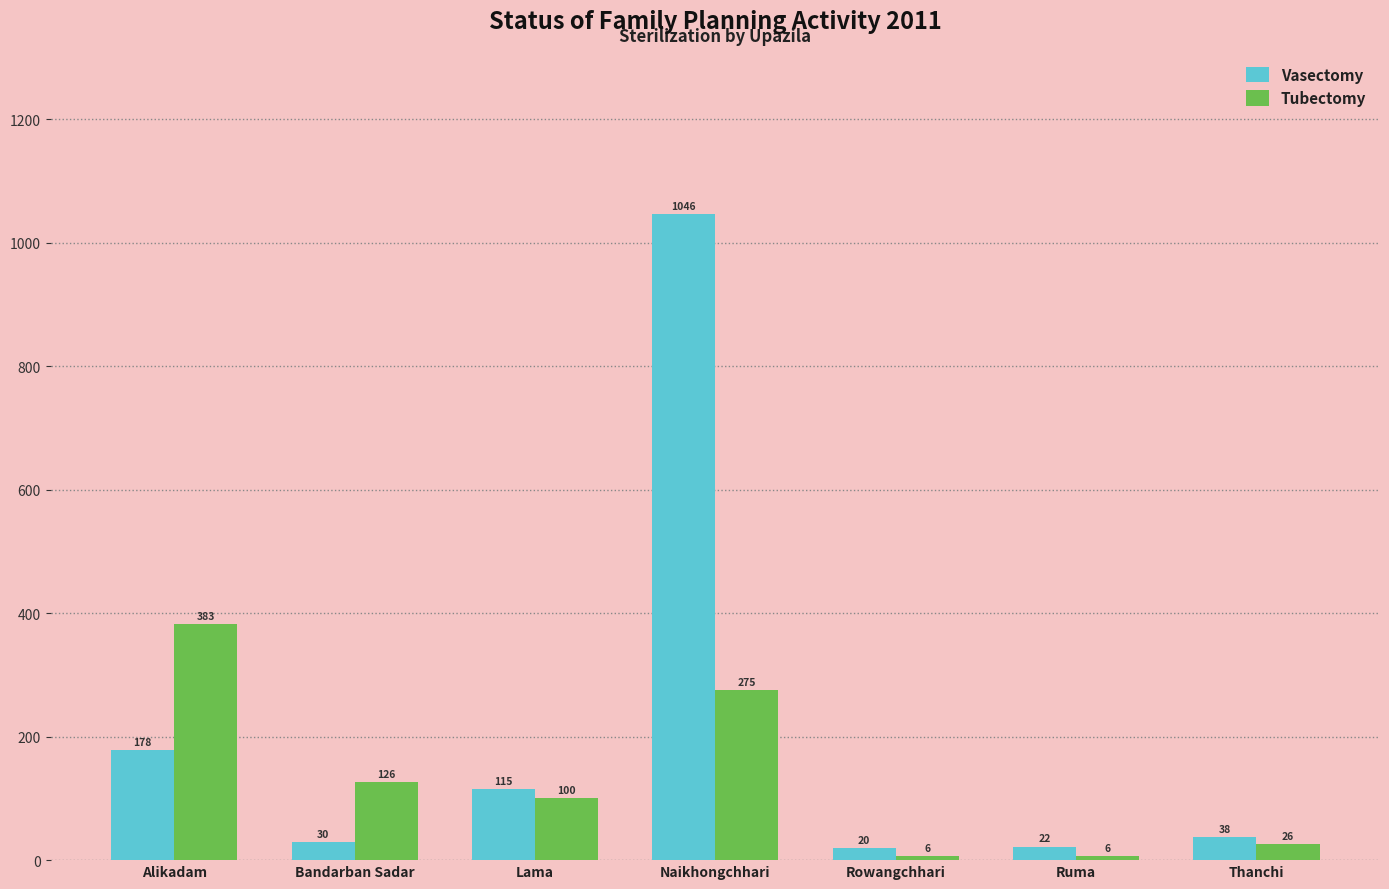

What are all the series names shown in the legend?

Vasectomy, Tubectomy